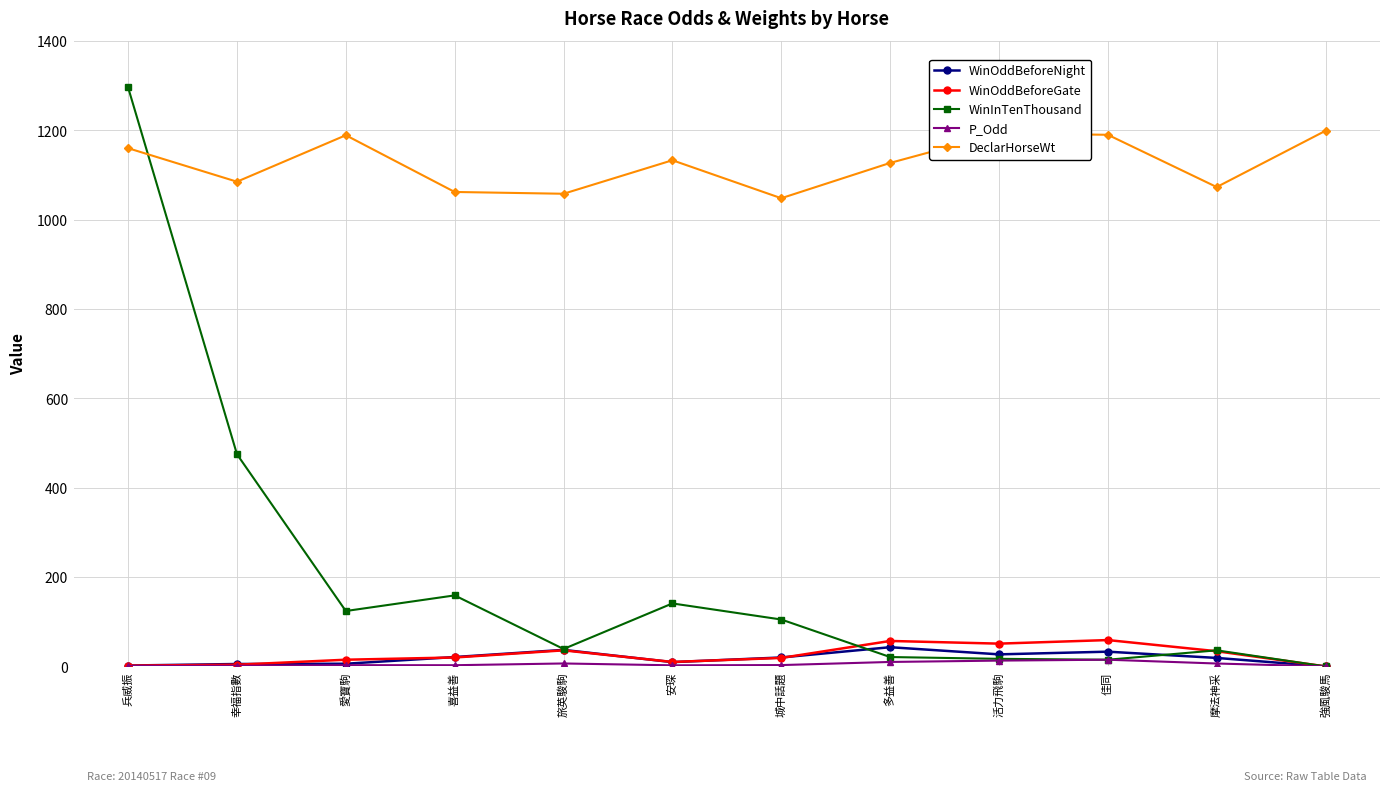

What is the total value across all series at 多益善?

1258.0